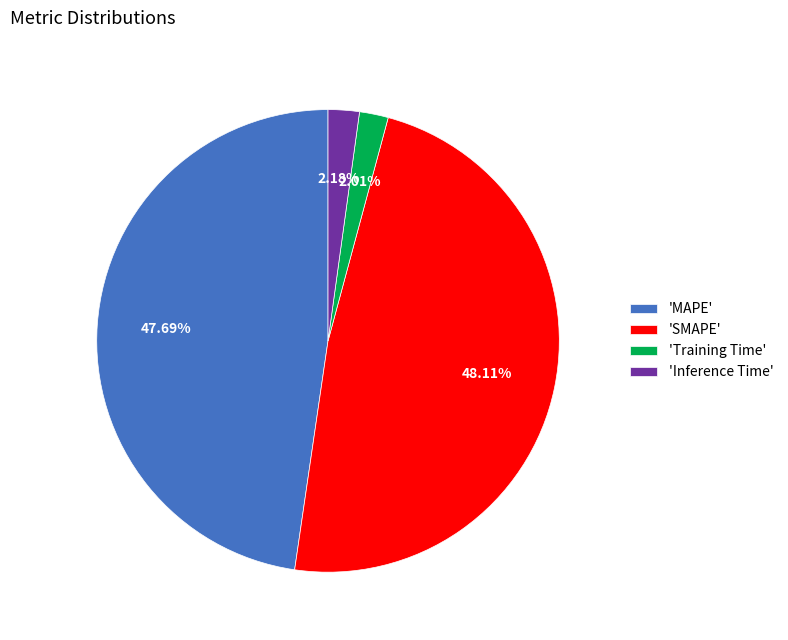

Between 'MAPE' and 'Inference Time', which is larger?

'MAPE'